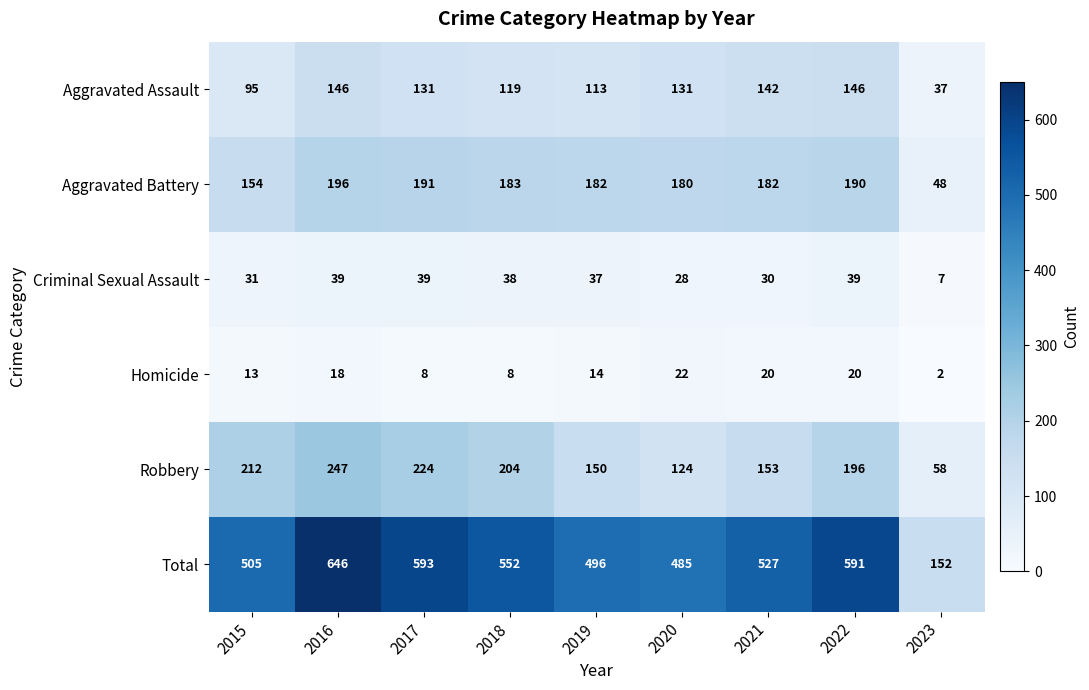

Read the Aggravated Battery value at 2019, to the nearest 10.

180